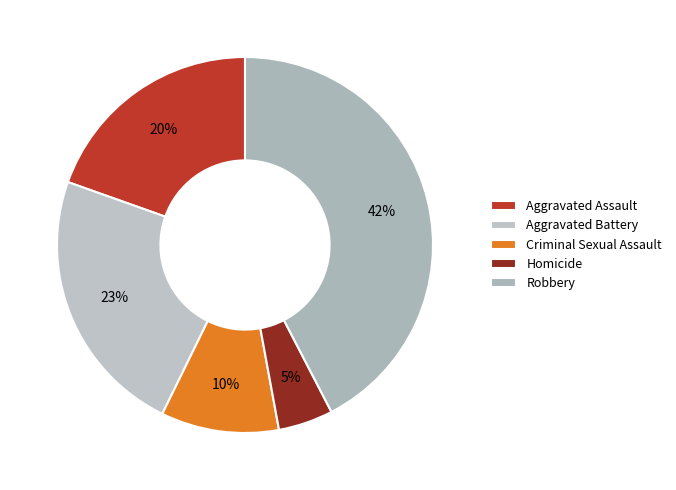

How many segments does this pie chart have?

5